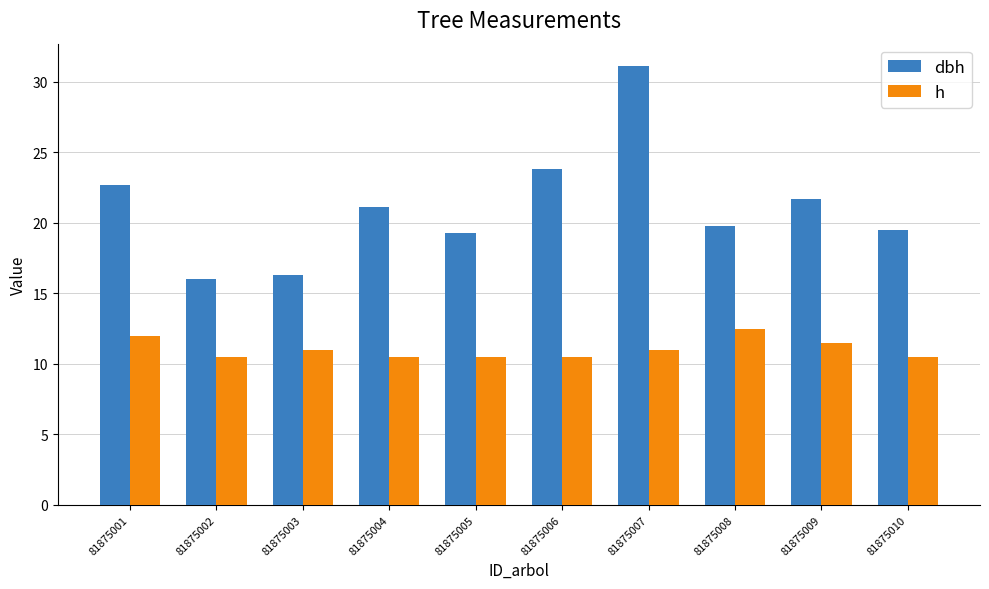

What is the approximate value of h at 81875001?

12.0